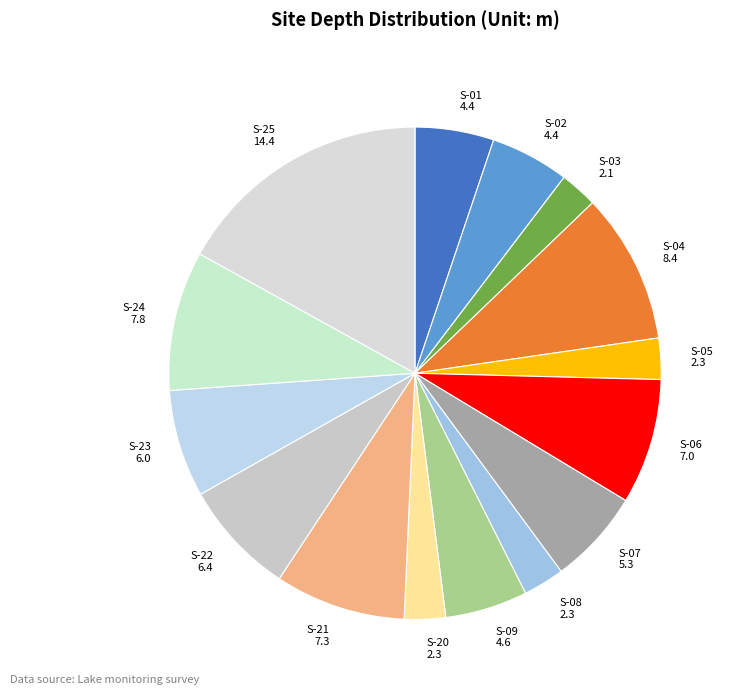

Is the sum of S-09 and S-24 greater than half?

No